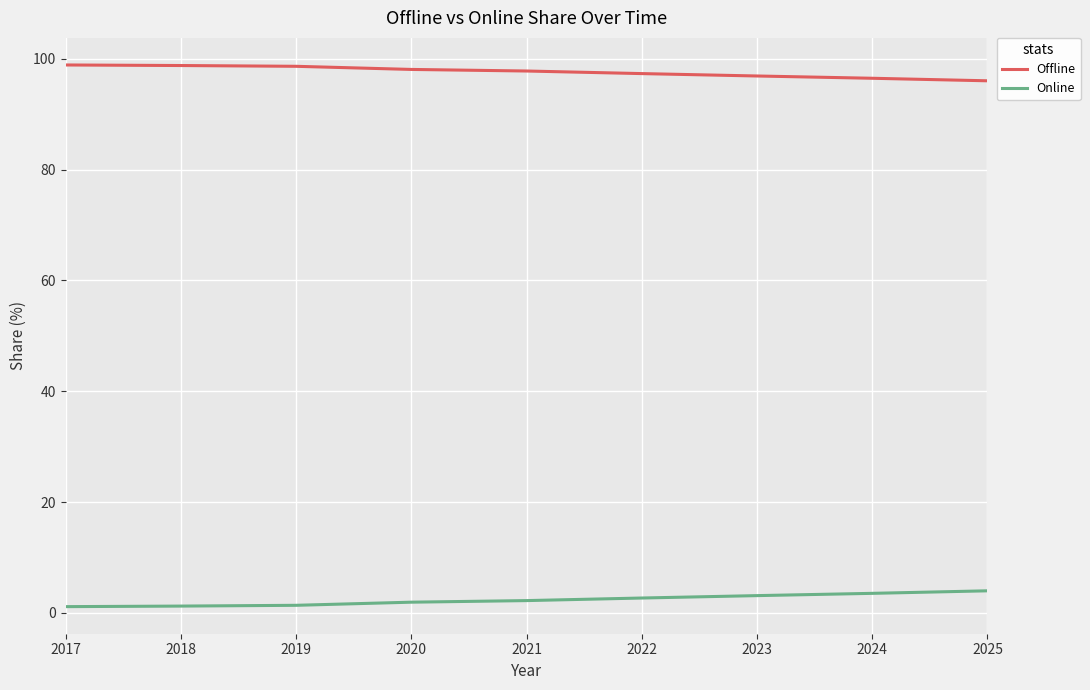

Rank the series at 2020 from lowest to highest value.

Online, Offline